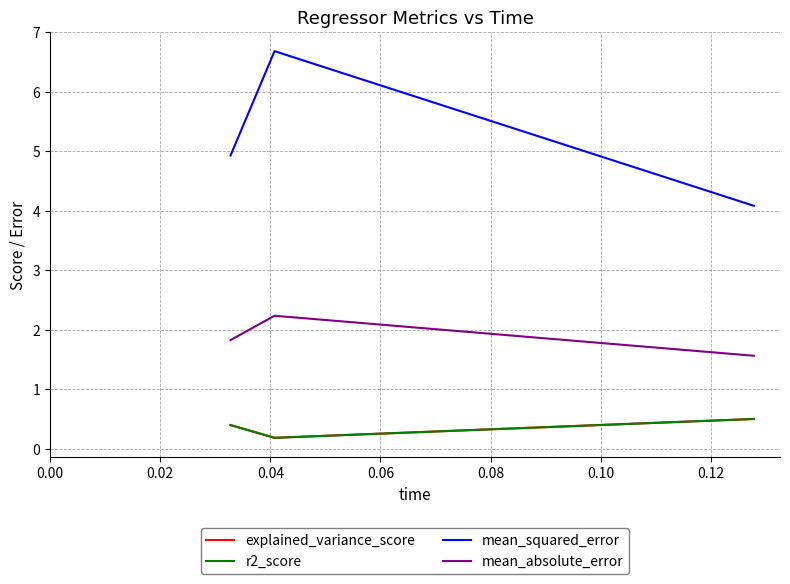

Which series has the widest spread of values?

mean_squared_error